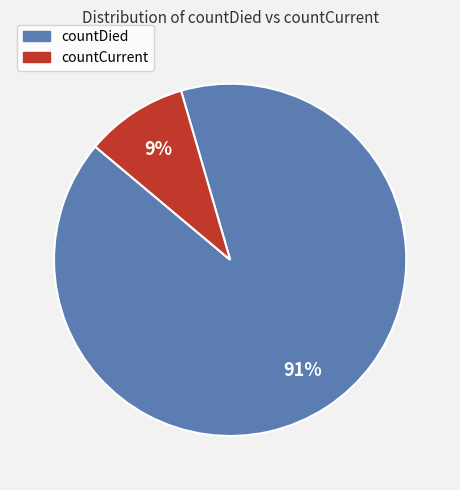

To the nearest percent, what is the average slice percentage?

50%